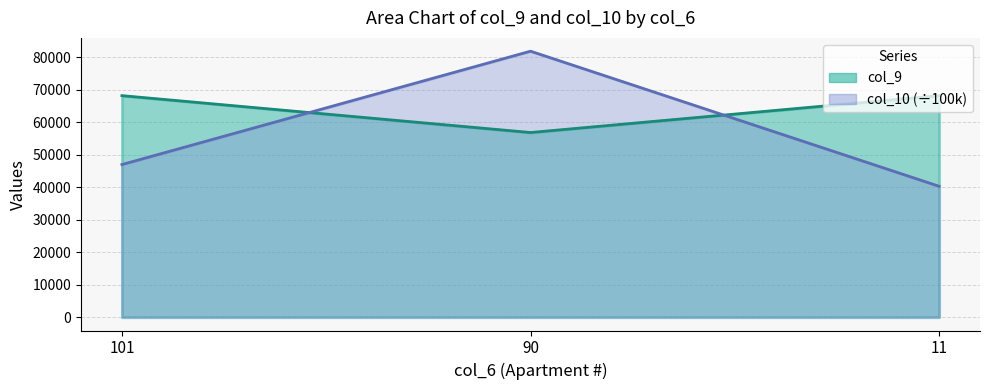

Rank the categories by col_10 value from highest to lowest.

90, 101, 11